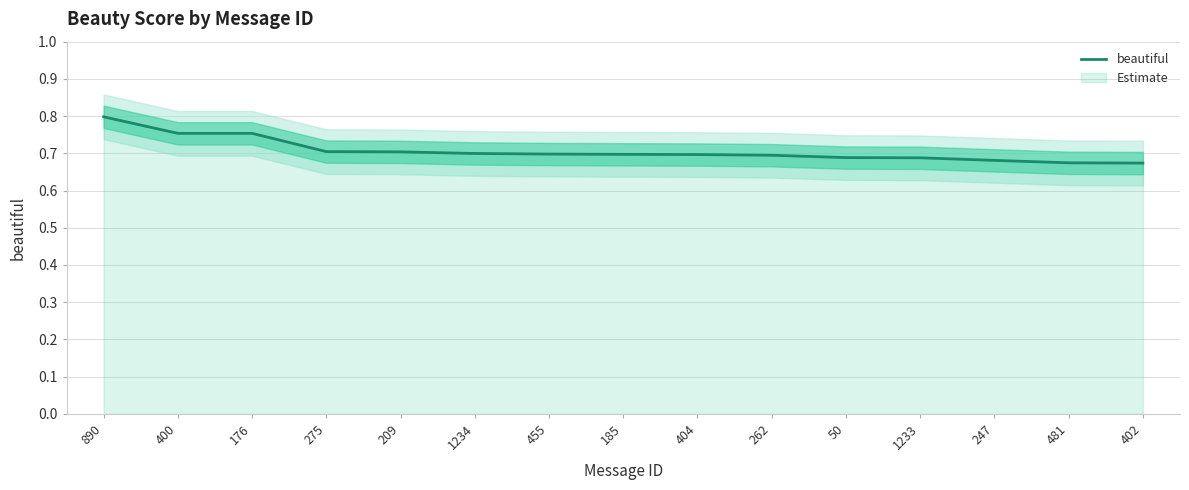

Count the number of data series in this chart.

1